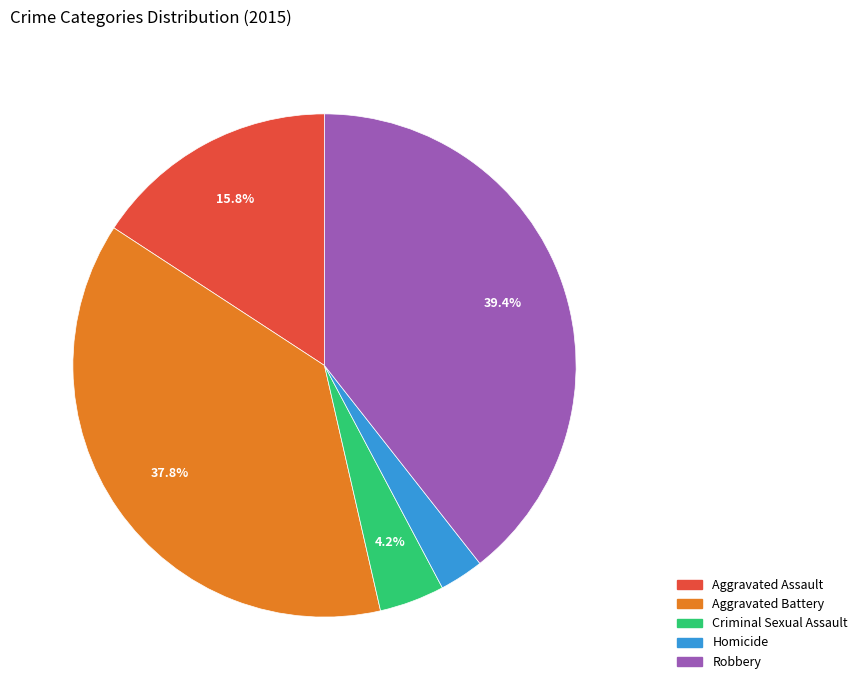

Which slice is the largest?

Robbery